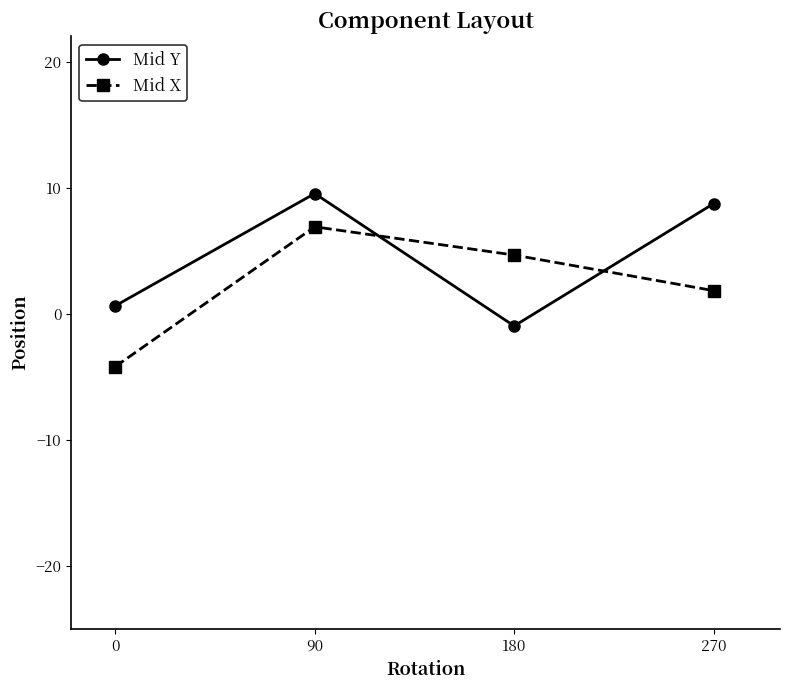

Reading left to right, what are all the values shown in this chart?

Mid Y: 0=0.6	90=9.5	180=-1.0	270=8.7
Mid X: 0=-4.2	90=6.9	180=4.6	270=1.8